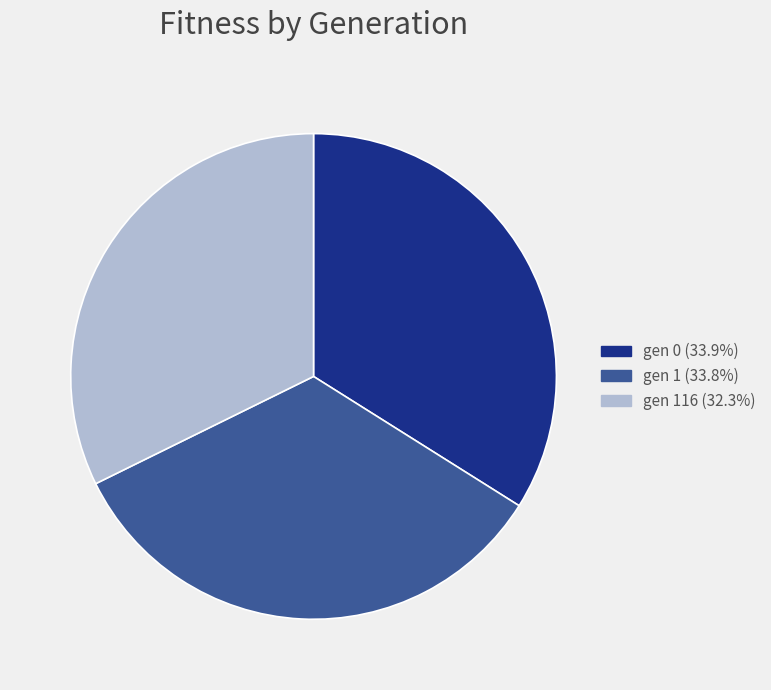

Is there any slice that represents more than half of the pie?

No